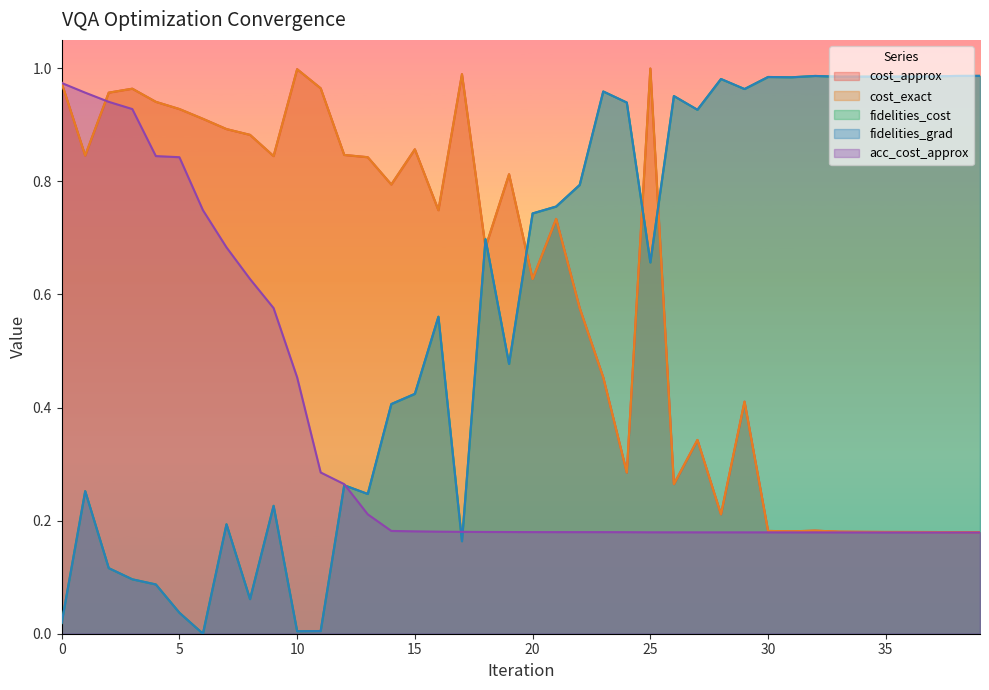

At which label does cost_approx reach its minimum?

39